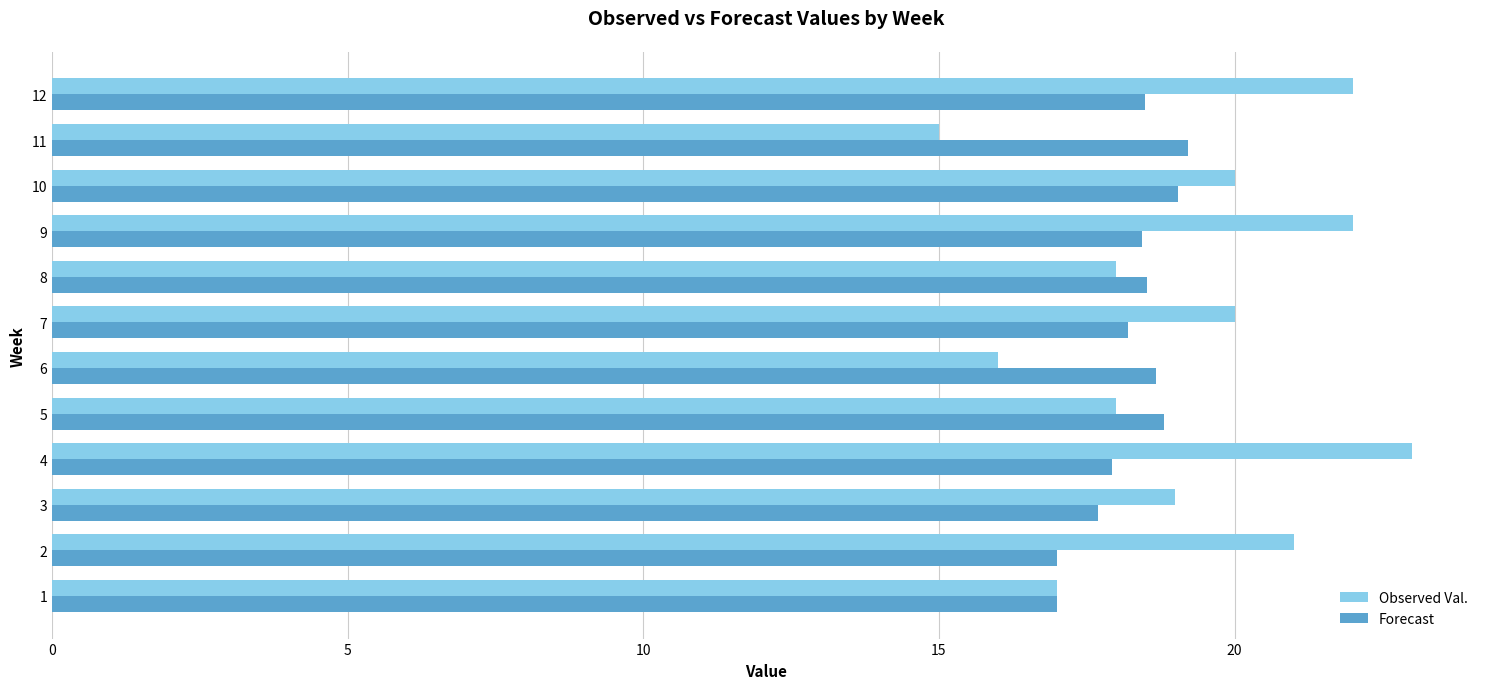

Count the number of data series in this chart.

2